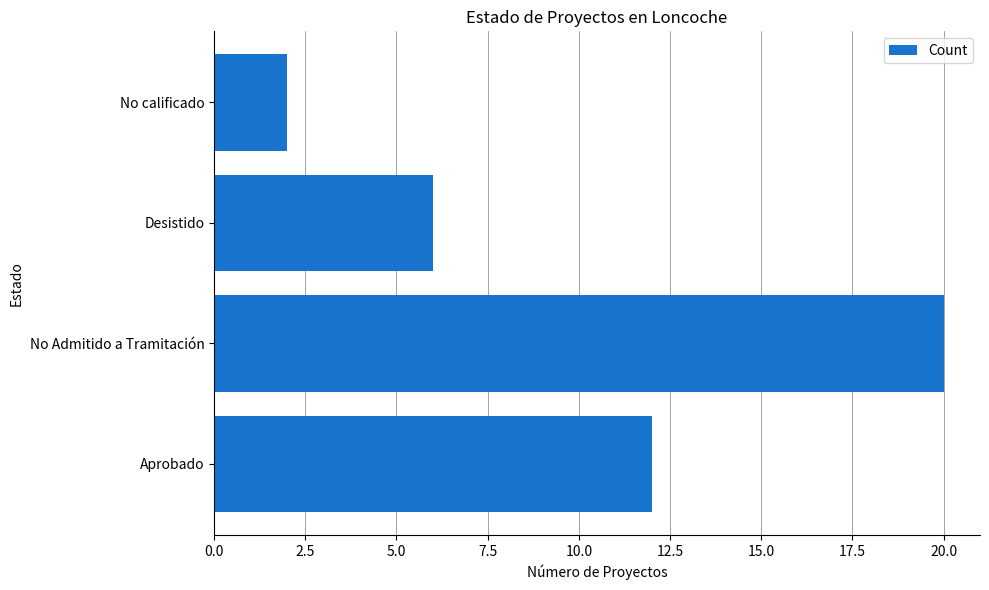

Which has a higher value, No calificado or Desistido?

Desistido